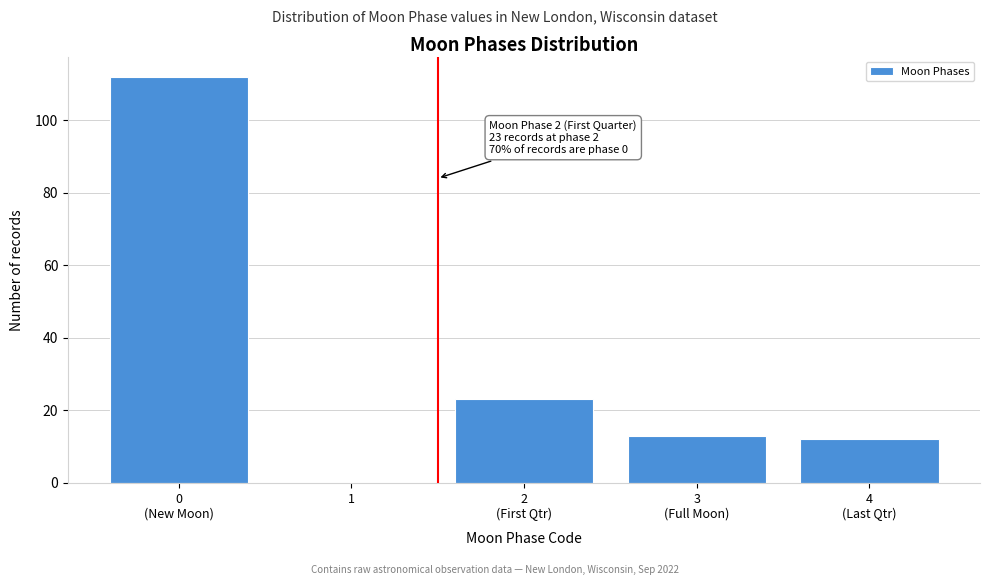

What is the maximum value shown in the chart?

112